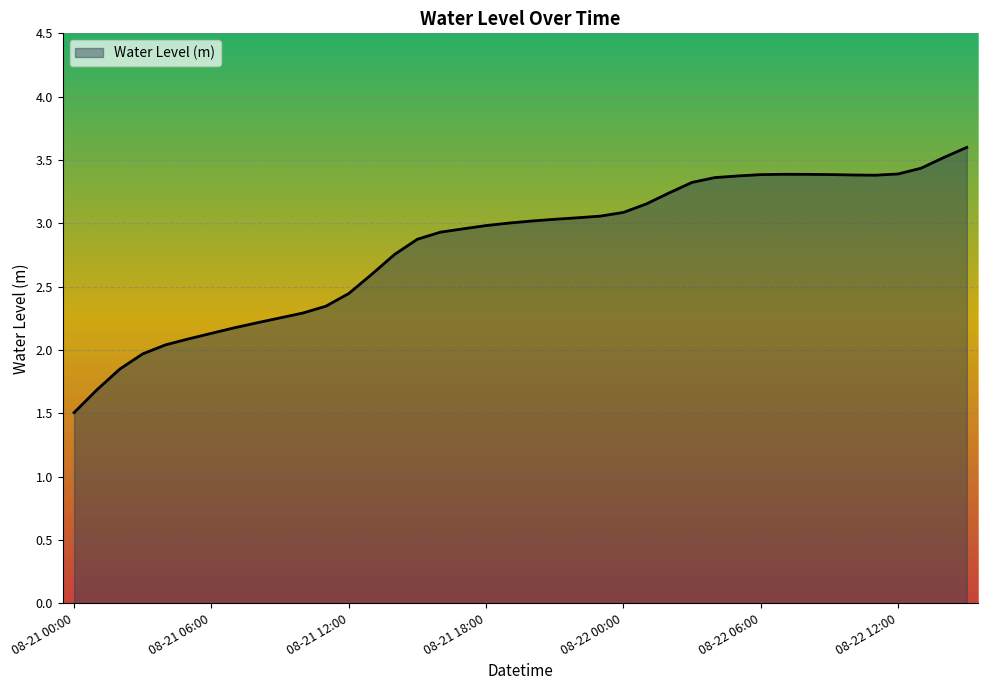

What is the greatest value displayed?

3.6